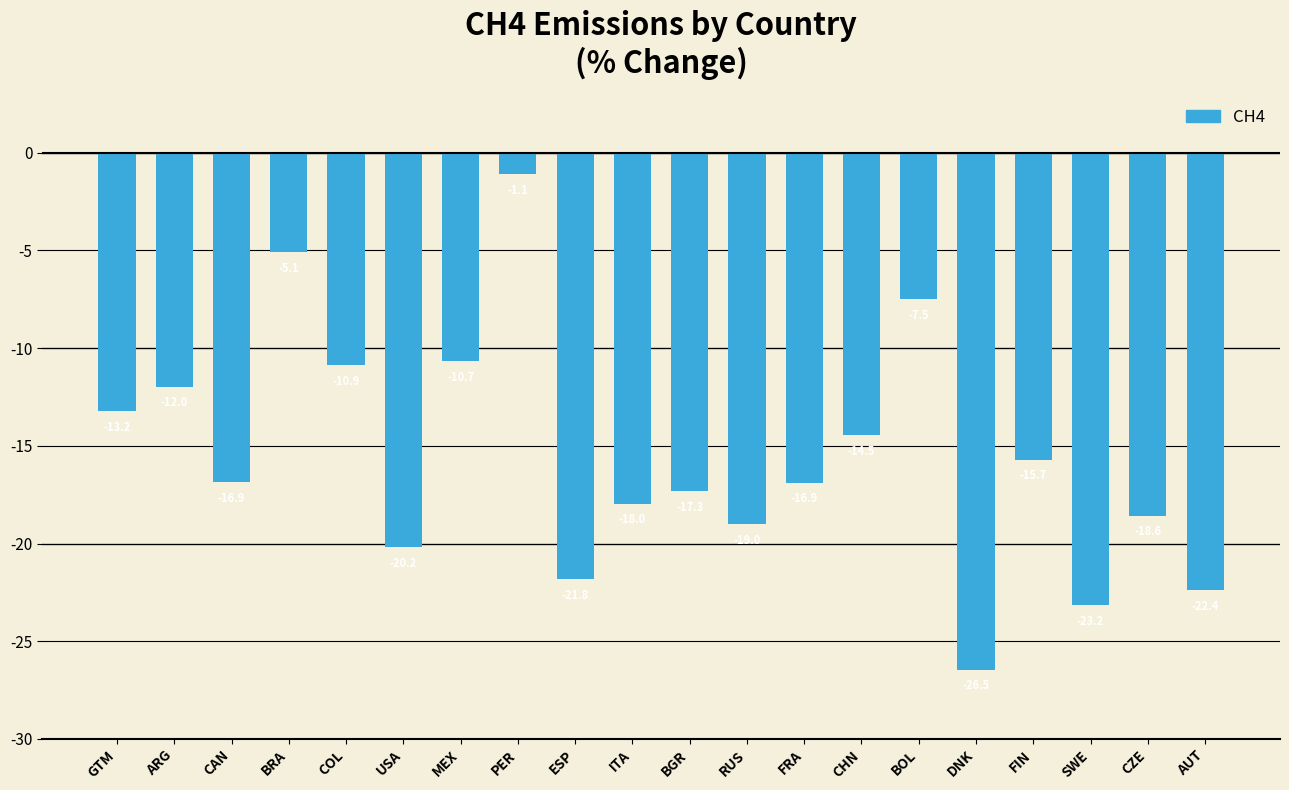

Where does the data first go above -16?

GTM